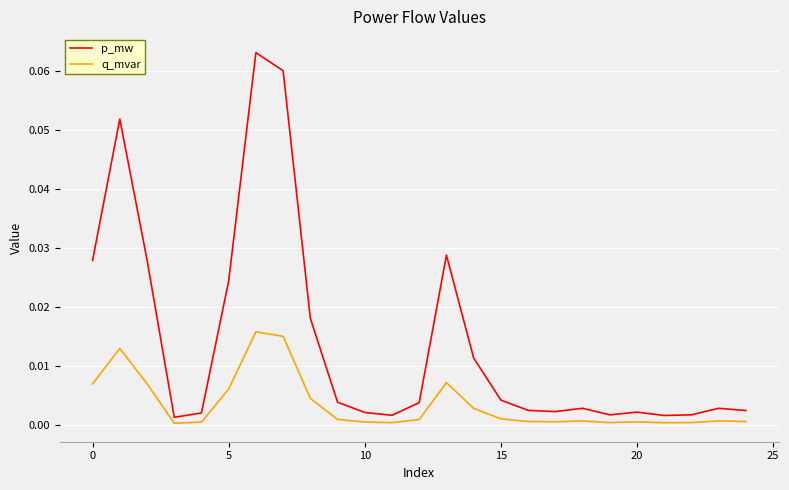

True or false: q_mvar and p_mw intersect in this chart.

False